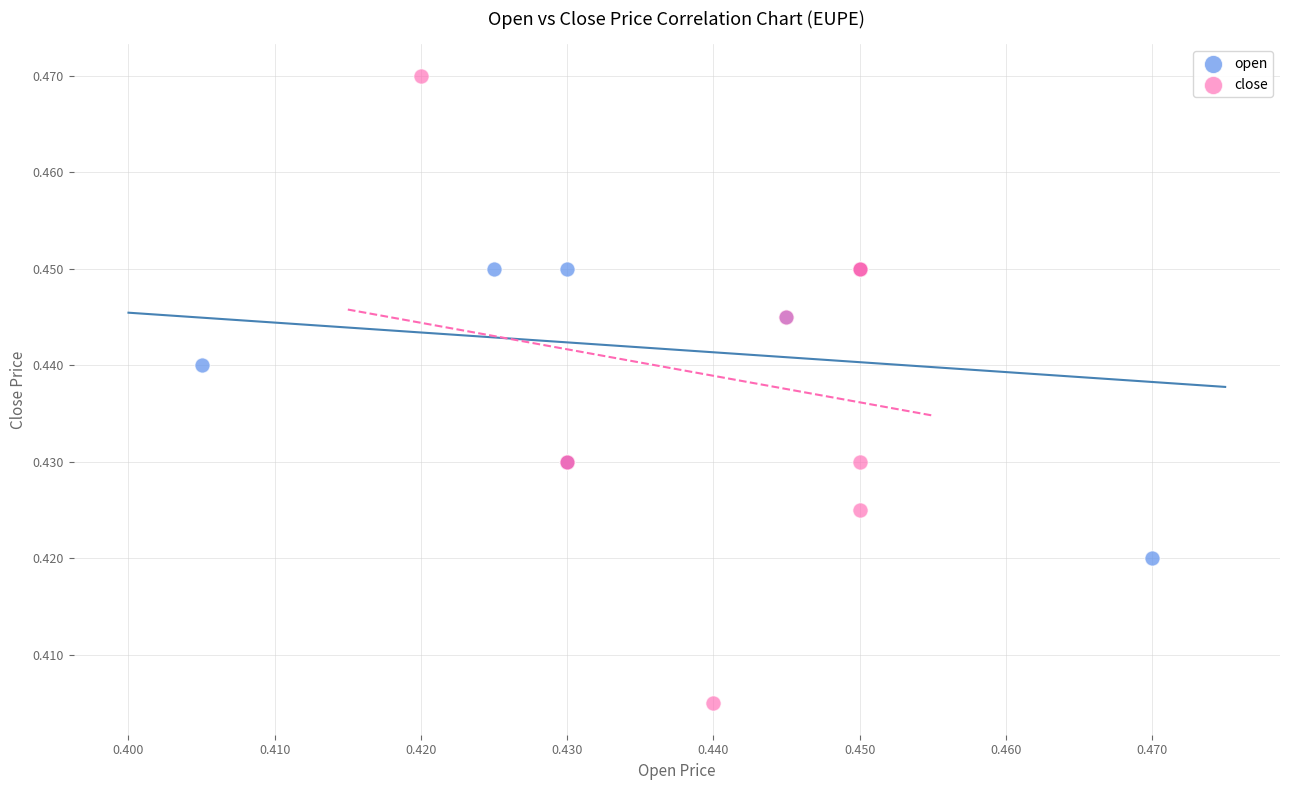

Which series has the largest Y range (max minus min)?

close